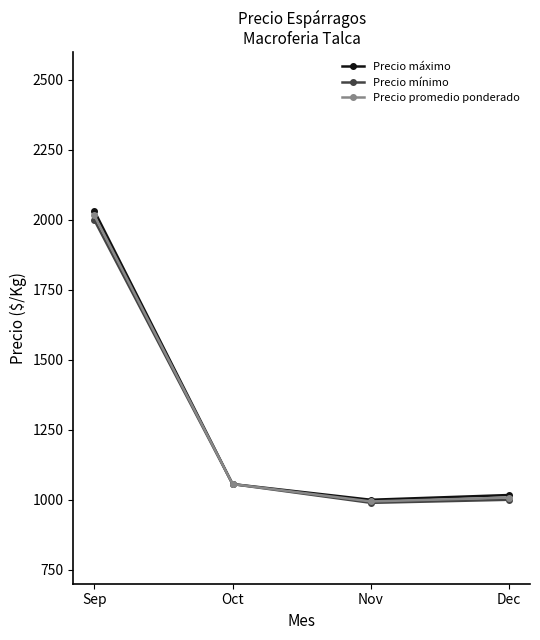

At which category does Precio máximo reach its first local valley?

Nov